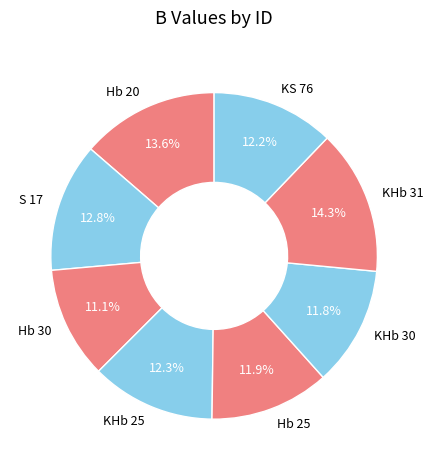

To the nearest percent, what percentage of the pie is KHb 25?

12%